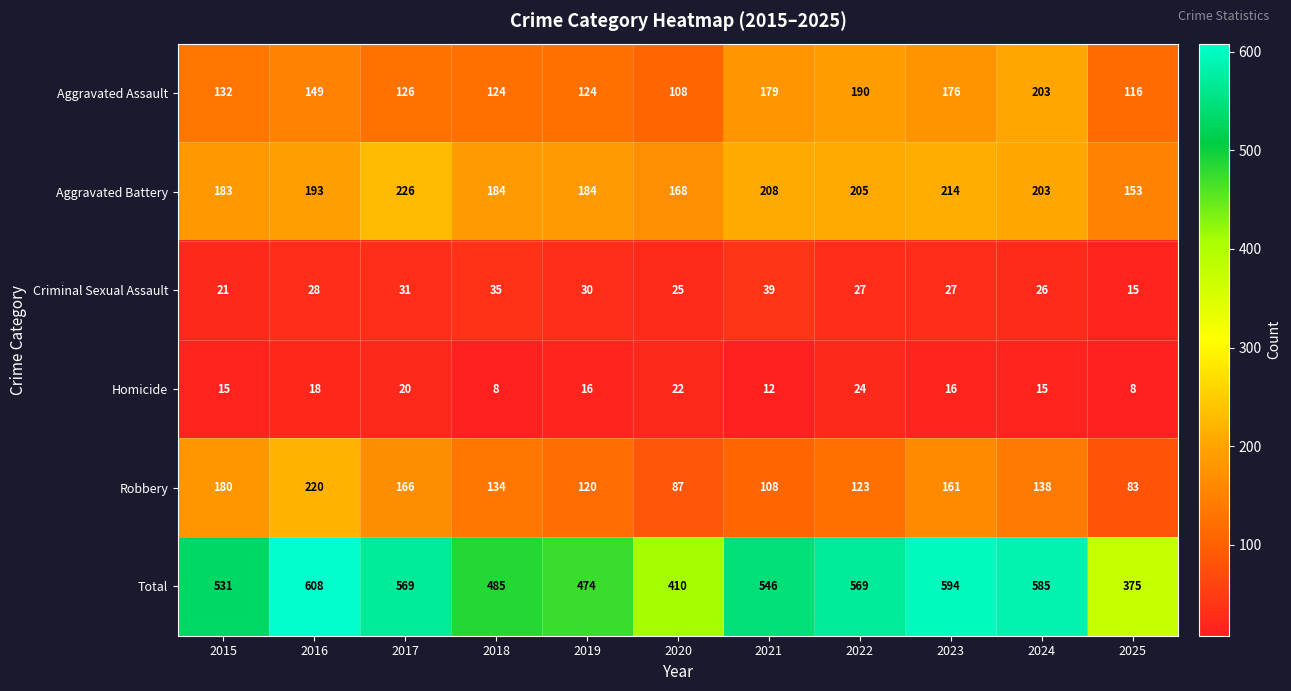

At 2018, list the series in order from largest to smallest.

Total, Aggravated Battery, Robbery, Aggravated Assault, Criminal Sexual Assault, Homicide